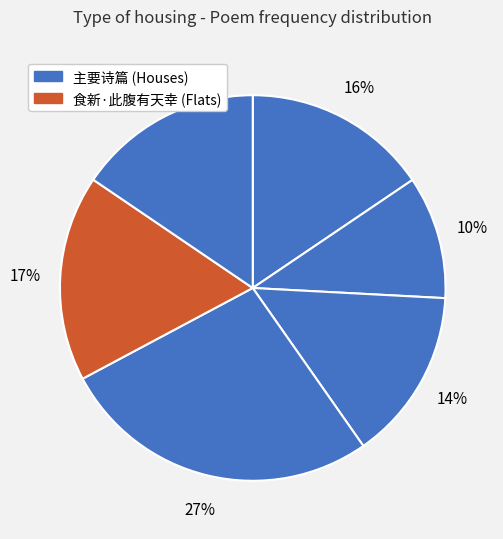

Is there any slice that represents more than half of the pie?

No